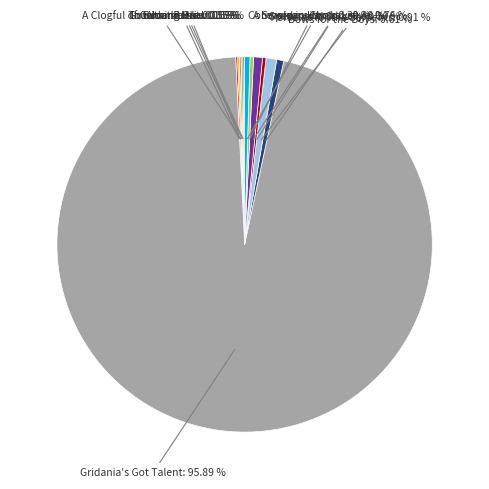

To the nearest percent, what is the average slice percentage?

8%